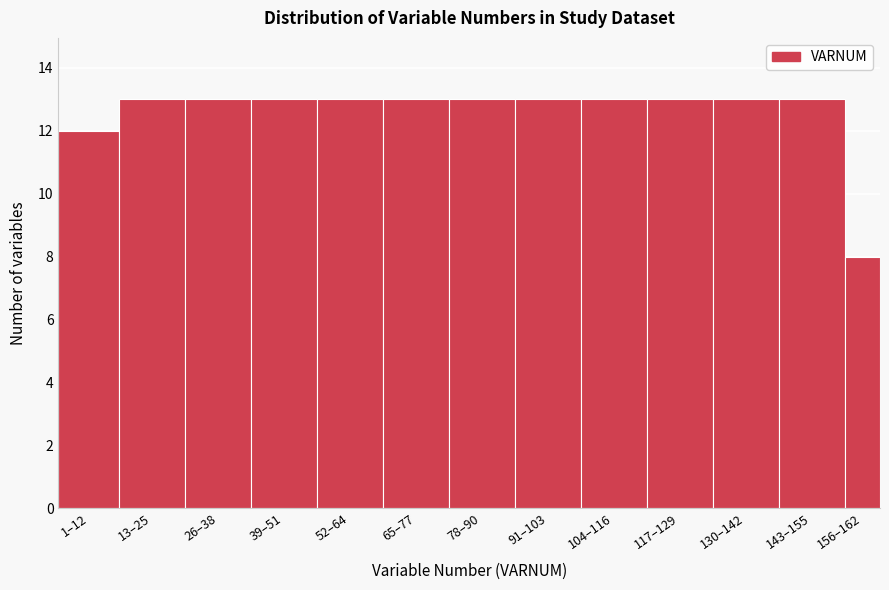

Reading left to right, extract all data points from this chart.

1–12=12	13–25=13	26–38=13	39–51=13	52–64=13	65–77=13	78–90=13	91–103=13	104–116=13	117–129=13	130–142=13	143–155=13	156–162=8